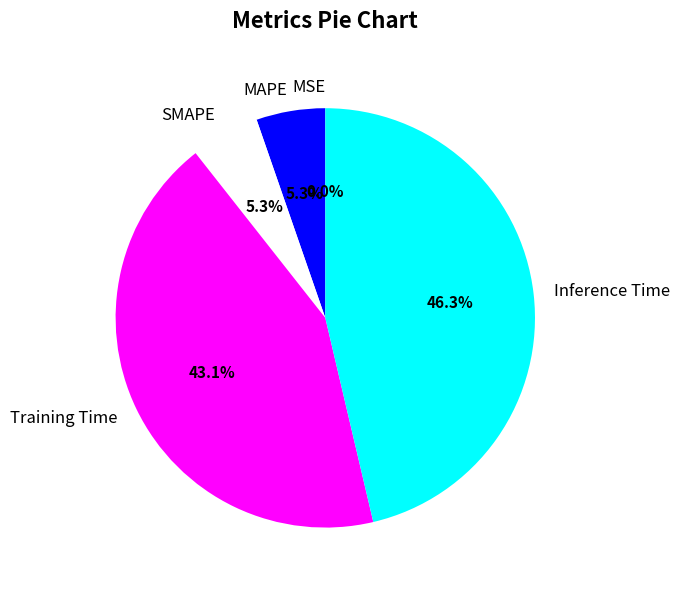

What percentage is NOT represented by Inference Time?

53.7%